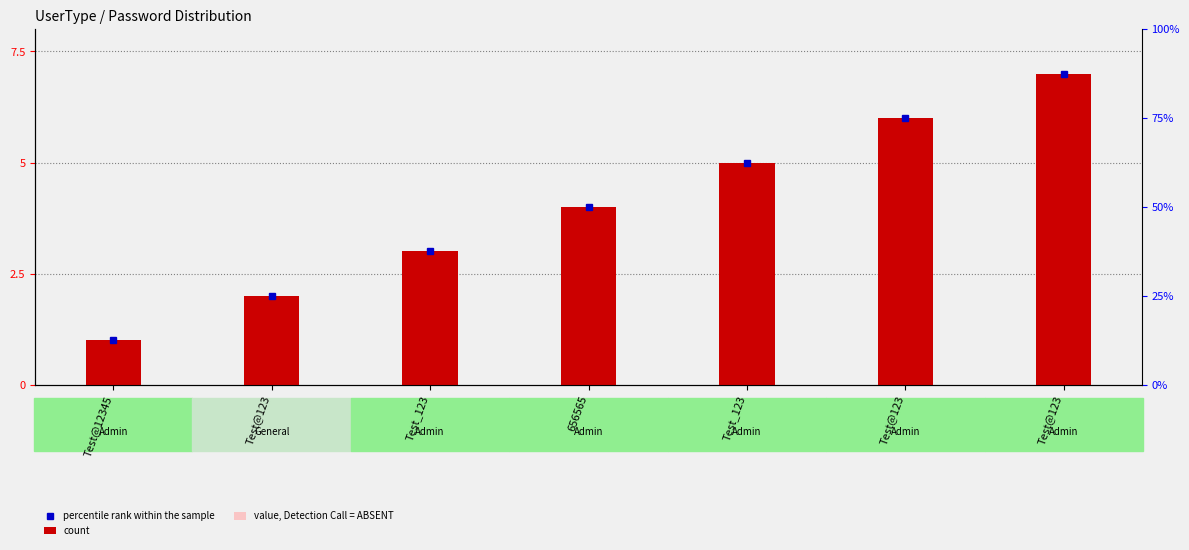

What is the minimum value for count?

1.0